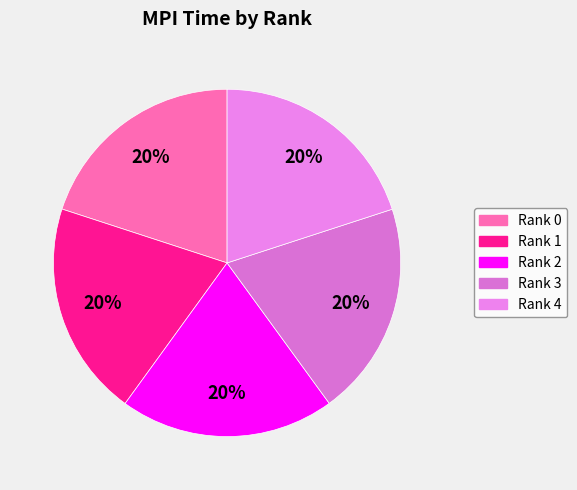

How many slices are in this pie chart?

5